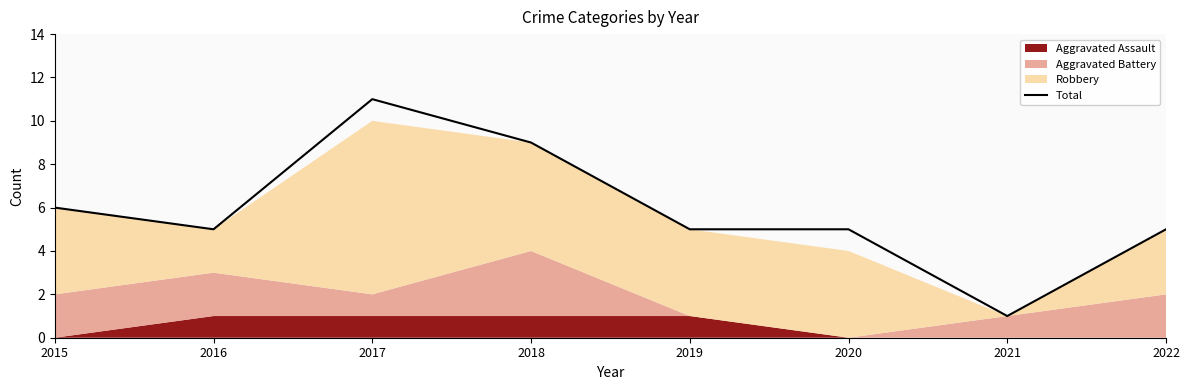

Rank the categories by value from lowest to highest.

2021, 2016, 2019, 2020, 2022, 2015, 2018, 2017